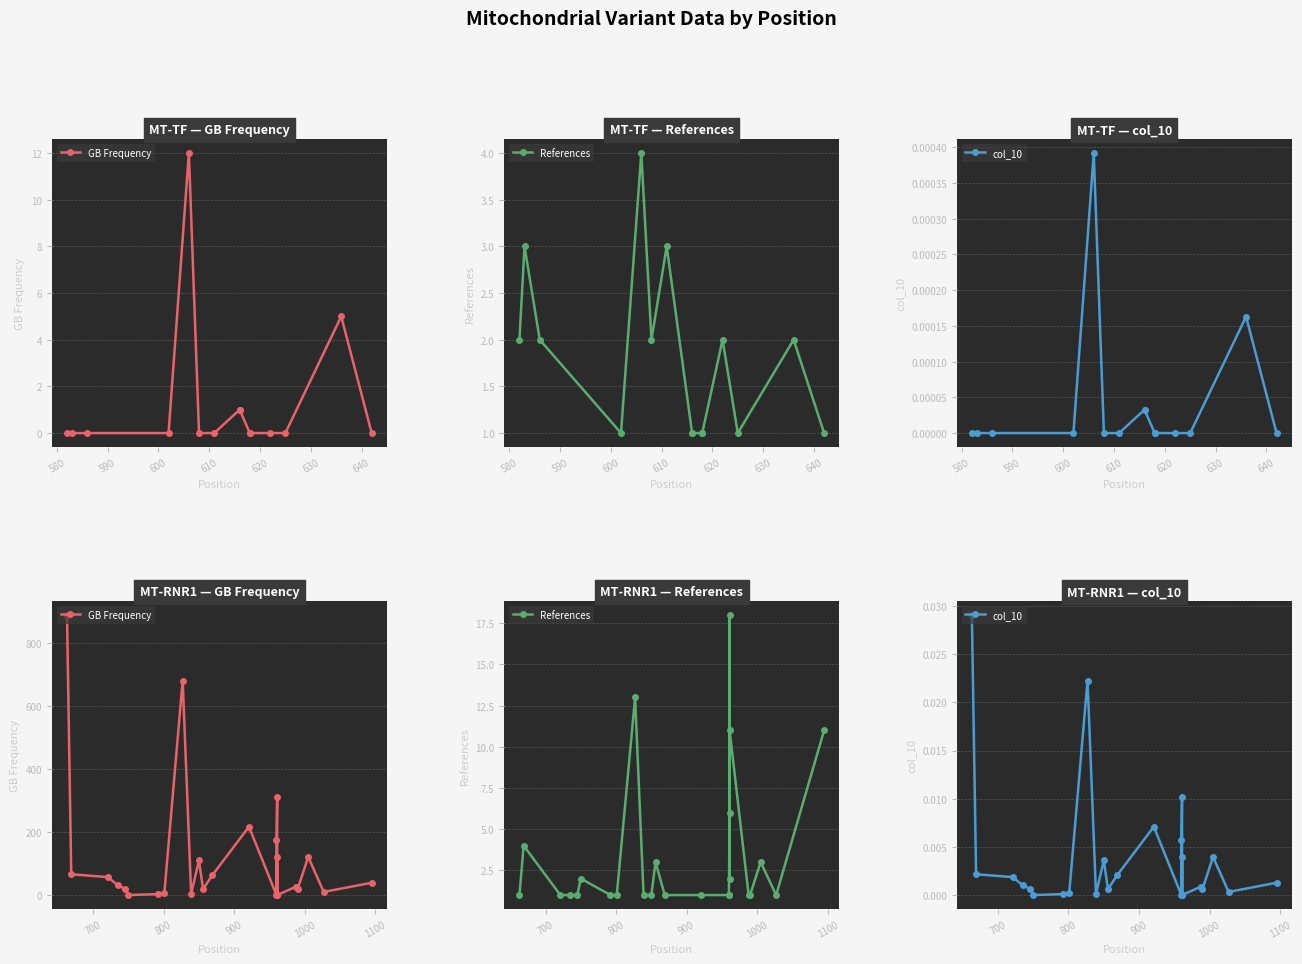

How many series are shown in this chart?

3